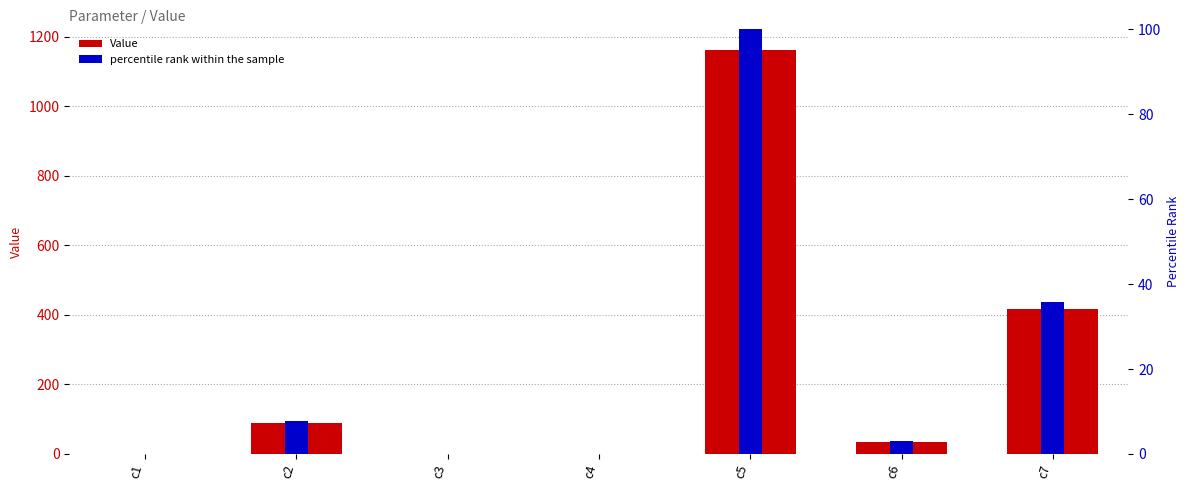

How many data points in percentile rank within the sample are less than 3?

3